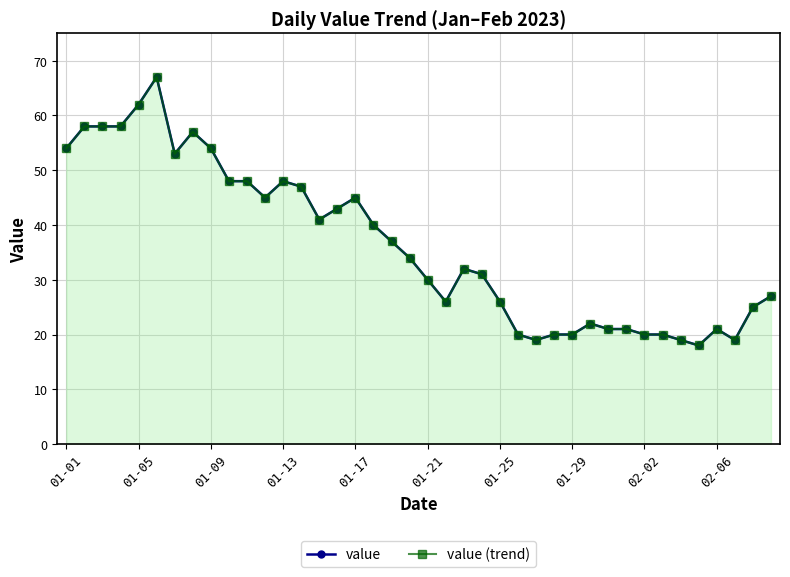

Which series changed the most between 01-09 and 01-29?

value